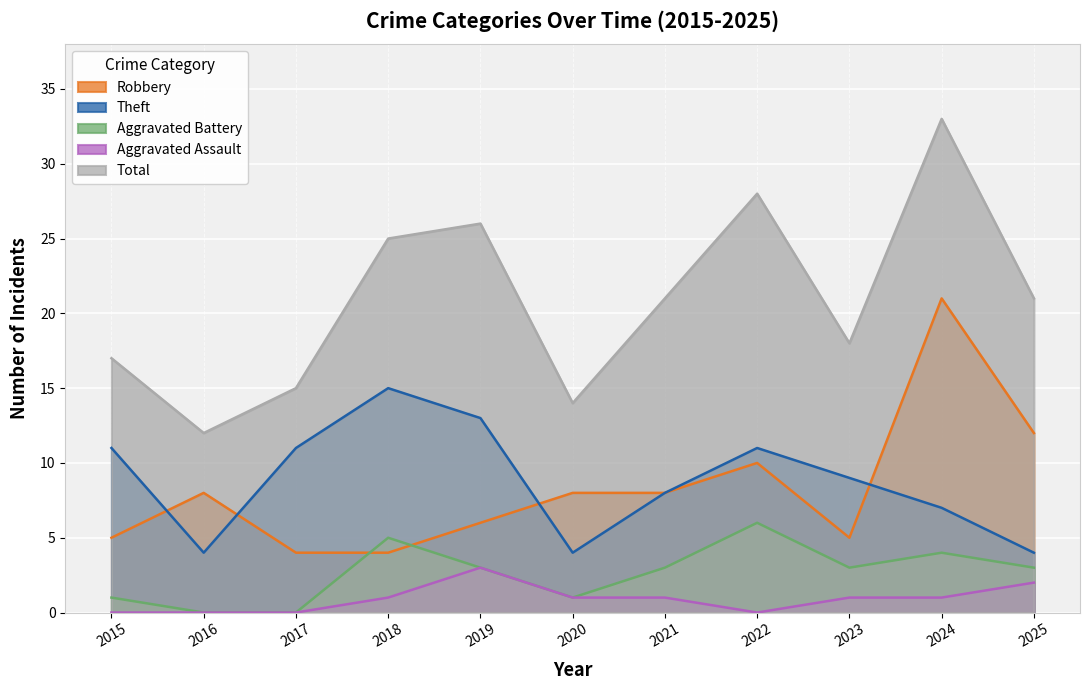

At how many categories does at least one series exceed 13?

10